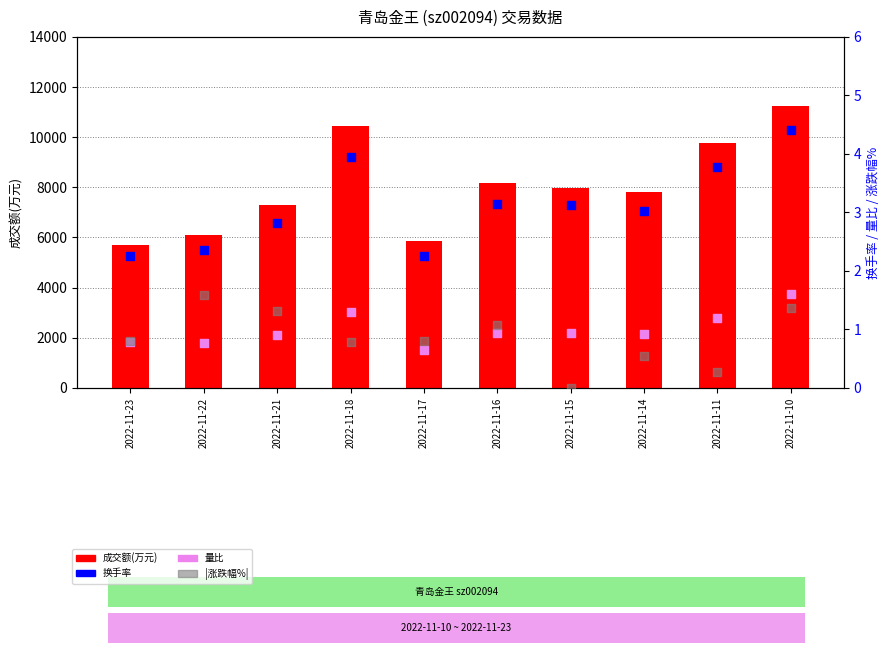

Which series has the largest total across all categories?

成交额(万元)